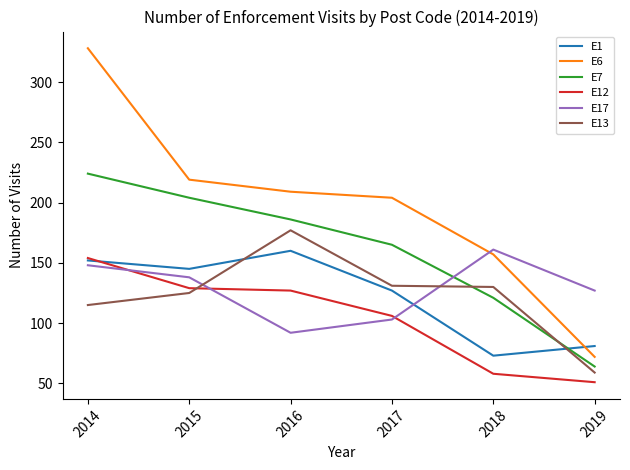

Is the value of E13 at 2019 greater than the value of E7 at 2017?

No